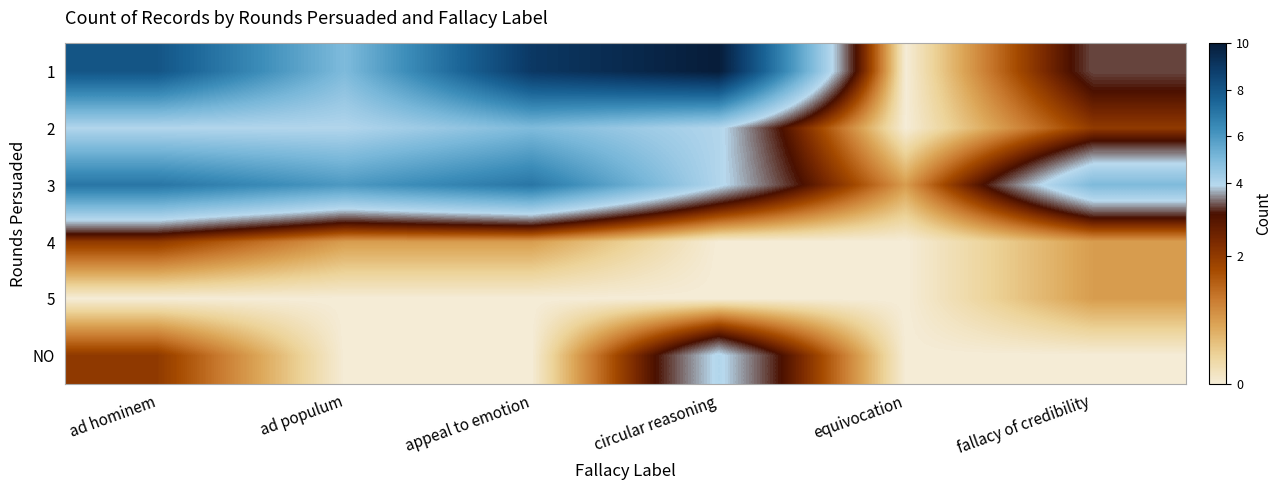

Reading right to left, transcribe all the data shown in this chart.

1: fallacy of credibility=3	equivocation=0	circular reasoning=10	appeal to emotion=9	ad populum=5	ad hominem=8
2: fallacy of credibility=2	equivocation=0	circular reasoning=4	appeal to emotion=5	ad populum=4	ad hominem=4
3: fallacy of credibility=5	equivocation=1	circular reasoning=4	appeal to emotion=7	ad populum=6	ad hominem=7
4: fallacy of credibility=1	equivocation=0	circular reasoning=0	appeal to emotion=1	ad populum=1	ad hominem=2
5: fallacy of credibility=1	equivocation=0	circular reasoning=0	appeal to emotion=0	ad populum=0	ad hominem=0
NO: fallacy of credibility=0	equivocation=0	circular reasoning=4	appeal to emotion=0	ad populum=0	ad hominem=2